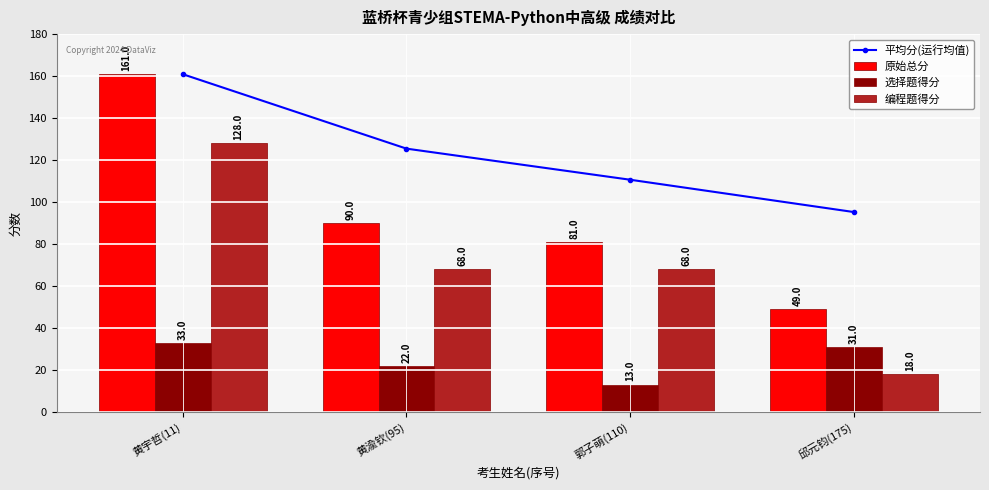

True or false: 平均分(运行均值) has a value of 95.2 at 邱元钧(175).

True